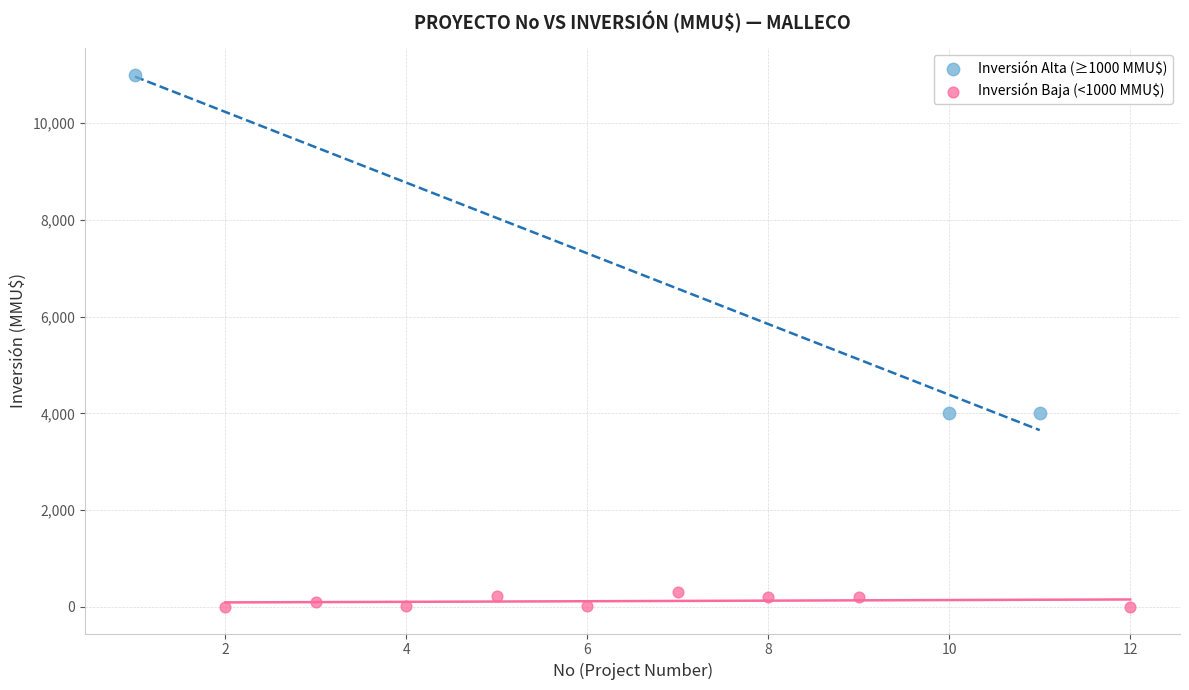

Which series reaches the minimum Y coordinate?

Inversión Baja (<1000 MMU$)